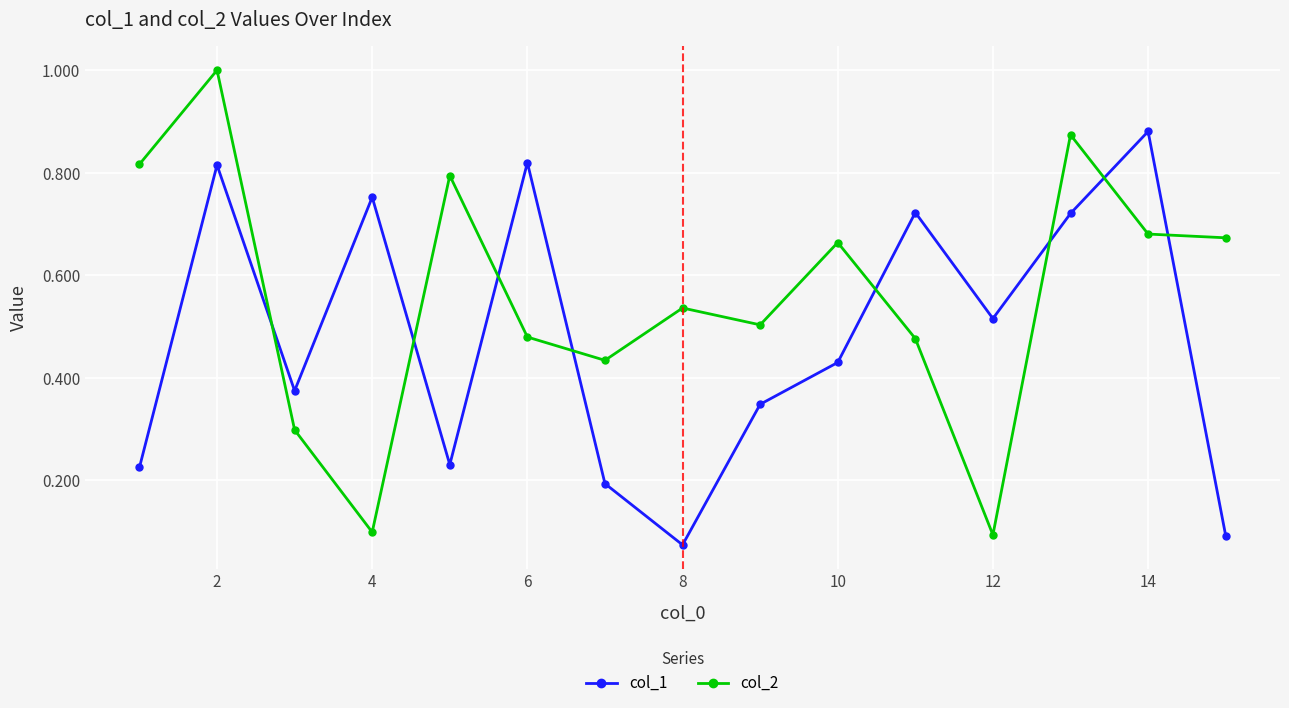

Which series has the largest range (max minus min)?

col_2